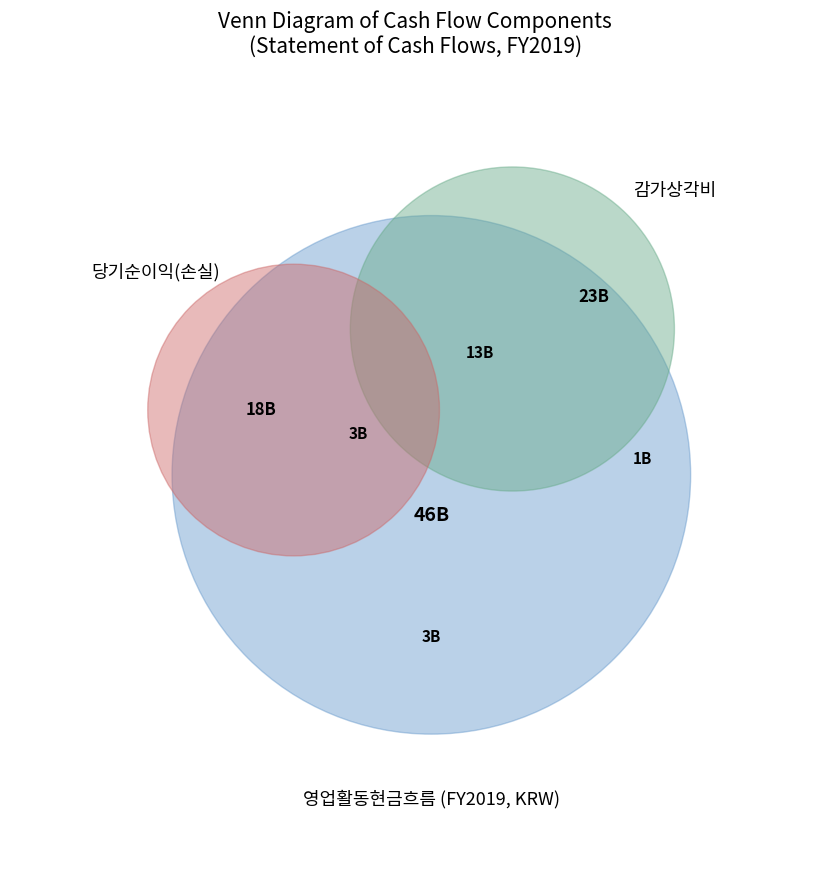

Is the sum of 영업활동현금흐름 and 당기순이익(손실) greater than half?

Yes